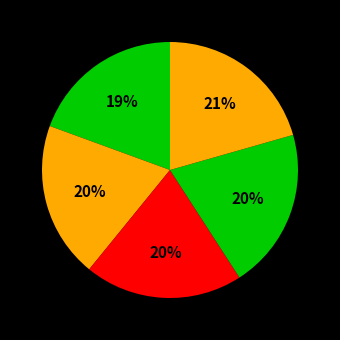

Rank the categories by value from lowest to highest.

Harika, Charan, Ramesh, Suresh, Mahesh